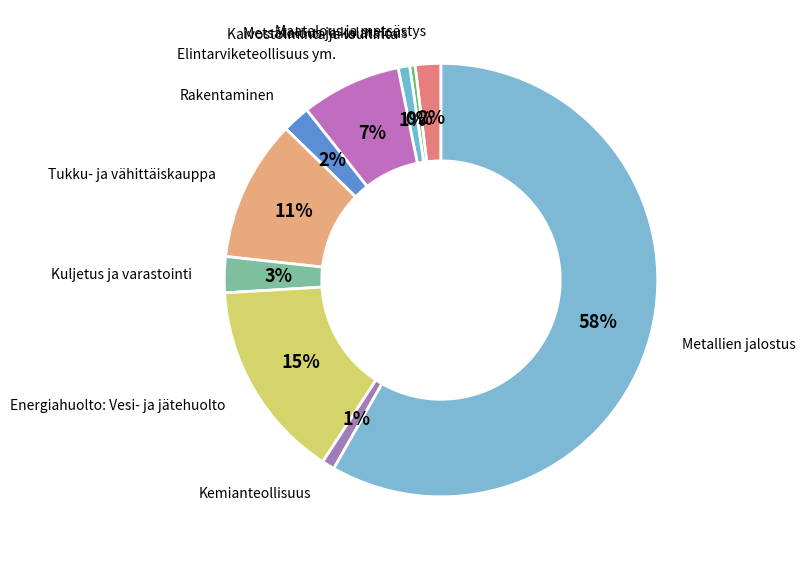

Count the number of slices in the pie.

10